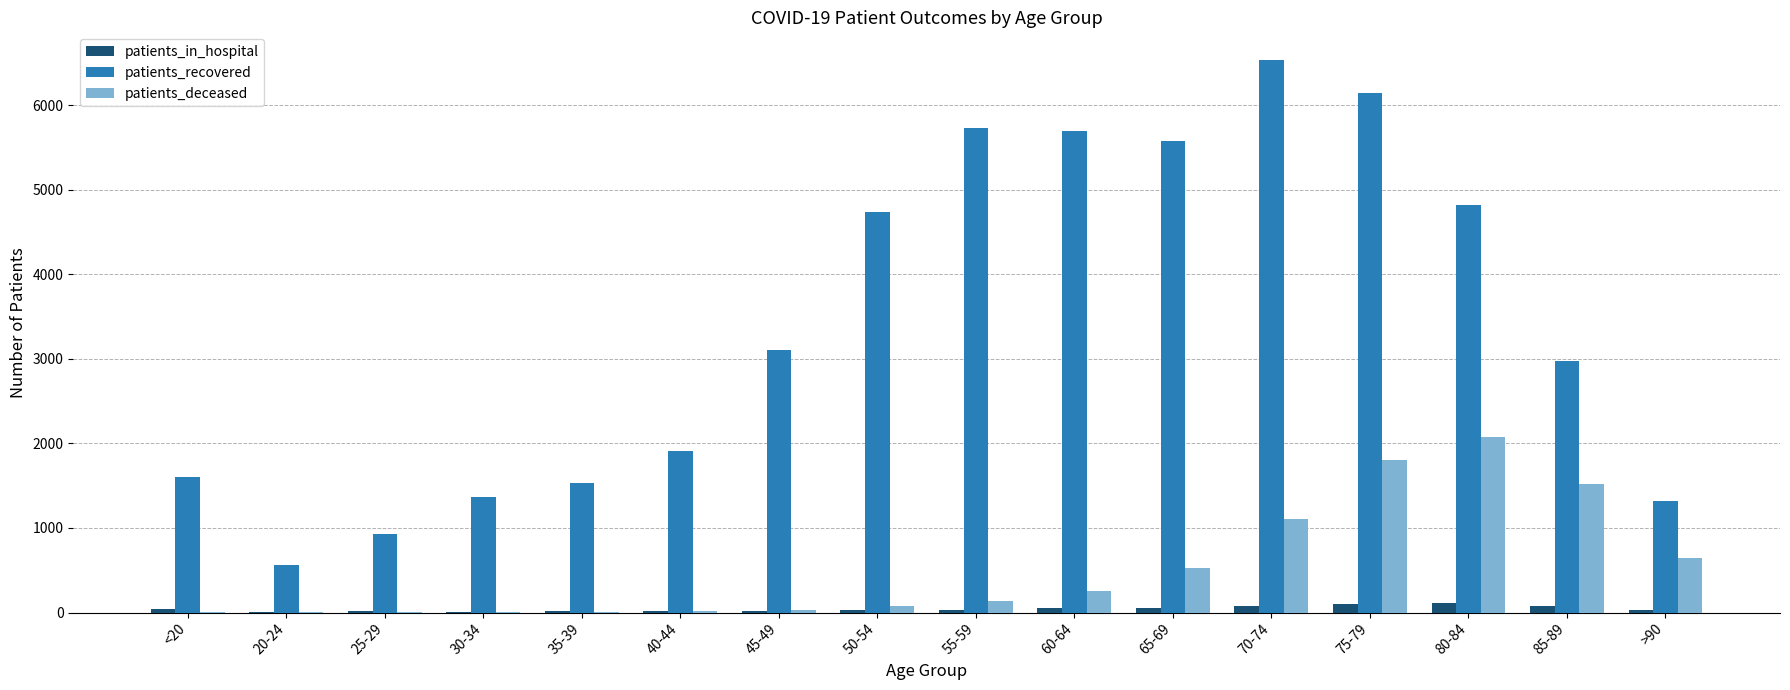

What are all the series names shown in the legend?

patients_in_hospital, patients_recovered, patients_deceased